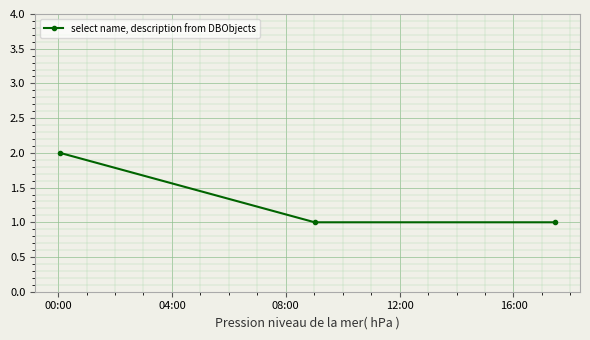

Reading right to left, extract all data points from this chart.

1	1	2